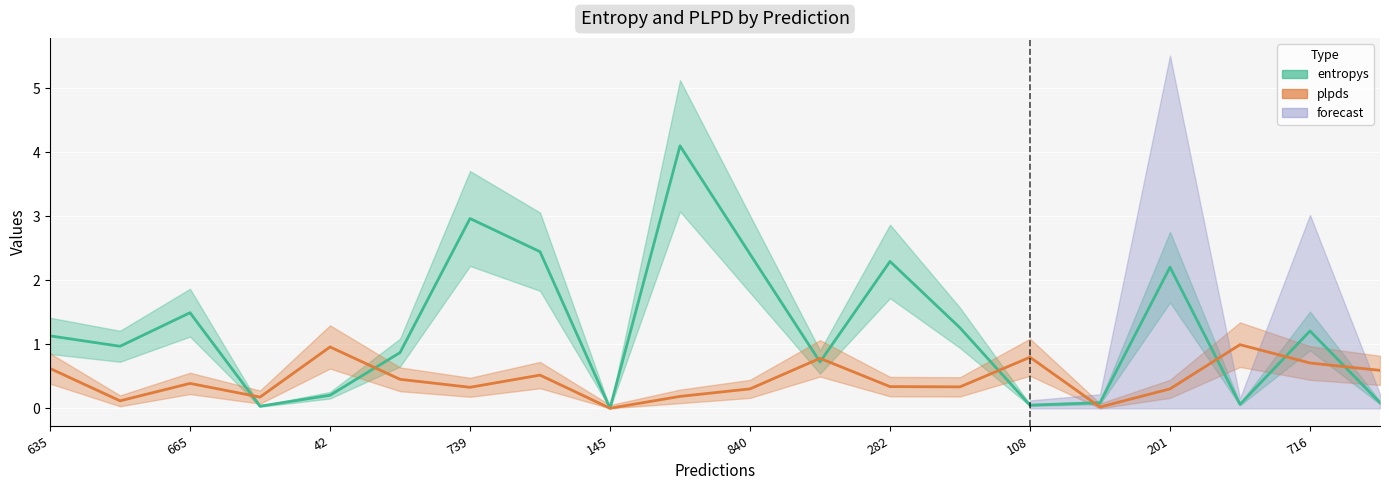

At which label is plpds closest to 0?

145